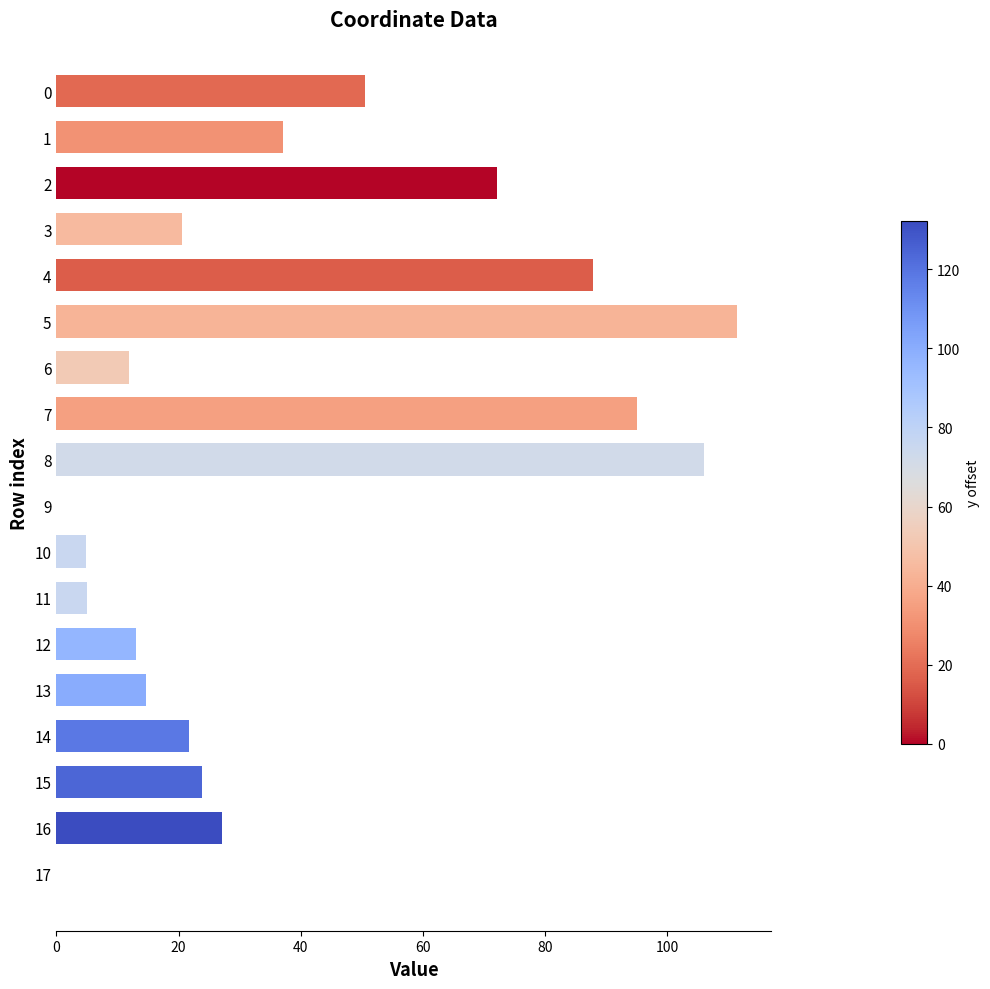

Is it true that the value at 11 is 4.9?

True